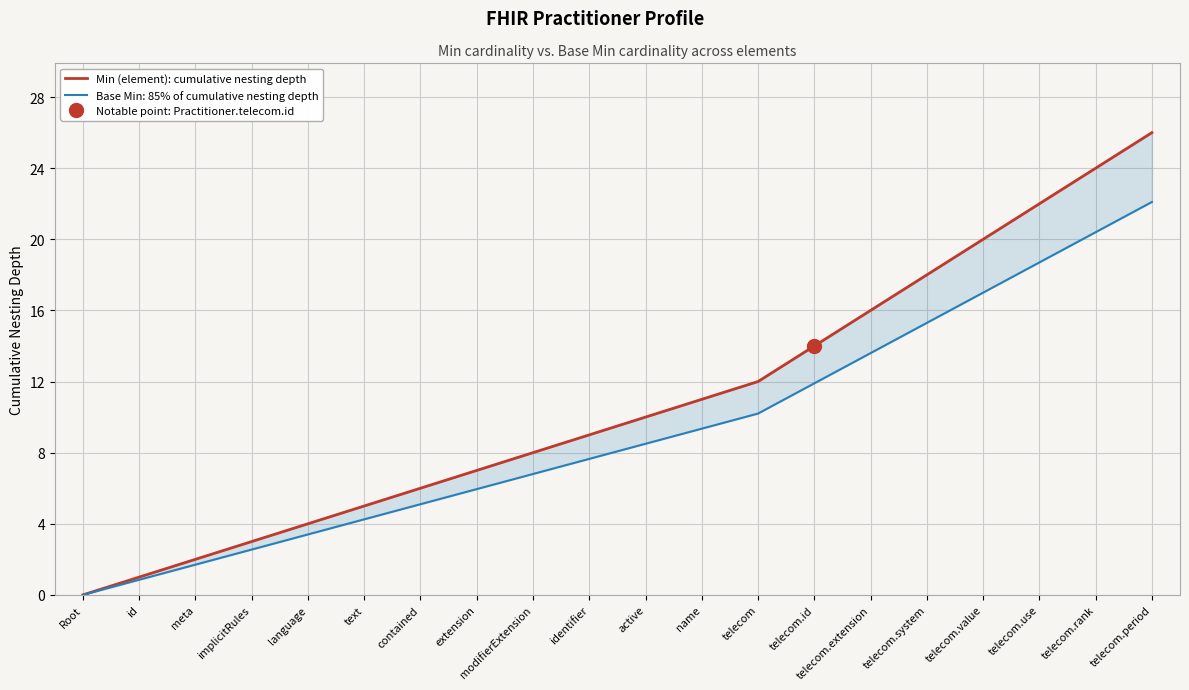

The chart shows a value of 20 at telecom.value. True or false?

True